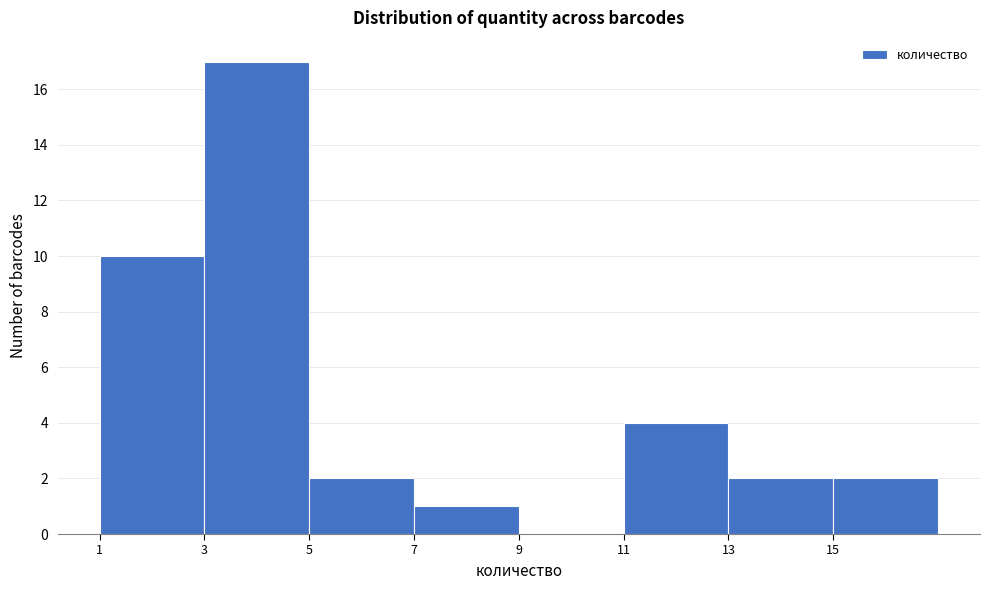

Reading left to right, transcribe this chart: for each bar, give the range it covers on the x-axis and its height. The values are not printed on the chart, so give them approximately, as read against the axis.

1 to 3: 10
3 to 5: 17
5 to 7: 2
7 to 9: 1
9 to 11: 0
11 to 13: 4
13 to 15: 2
15 to 17: 2